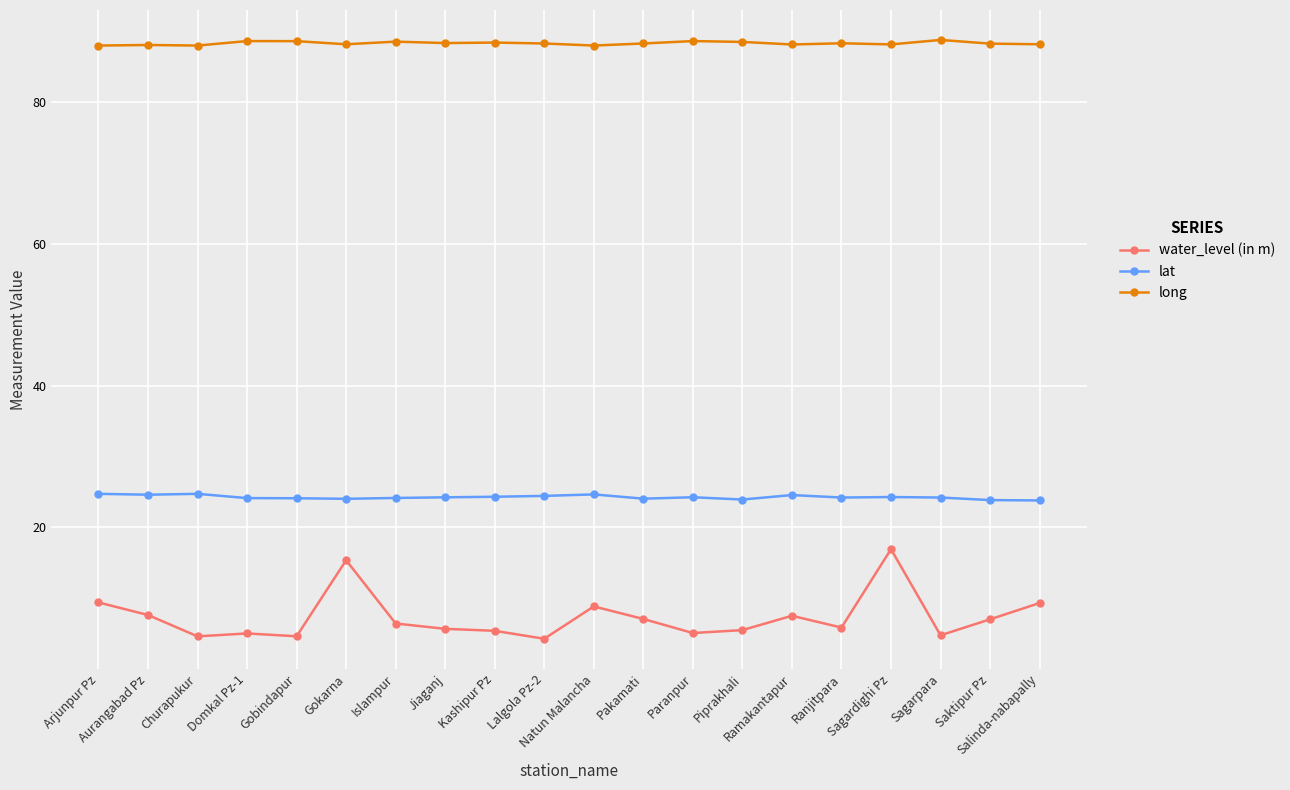

How many distinct data groups are displayed?

3